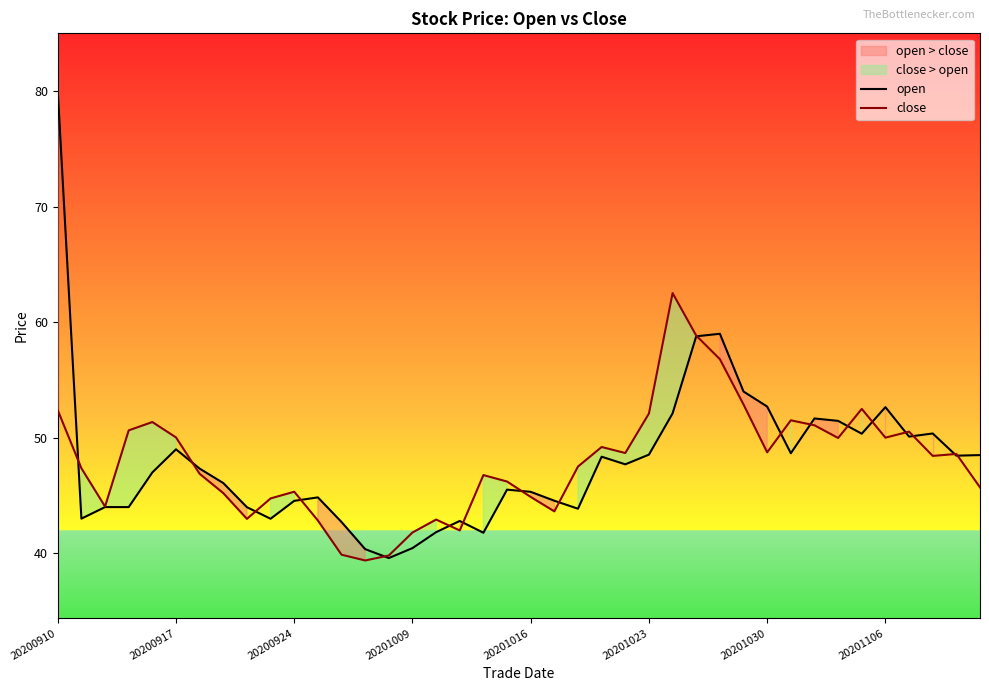

How many data points does each series have?

40